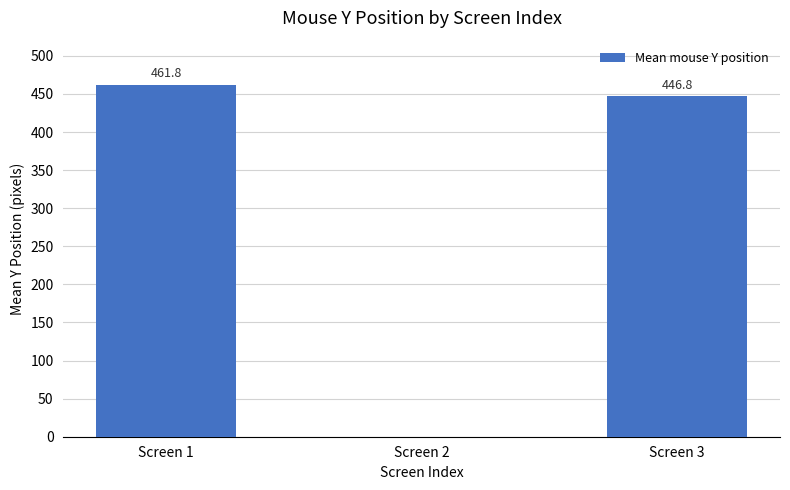

Reading left to right, list all the values displayed in this chart.

461.8	0.0	446.8